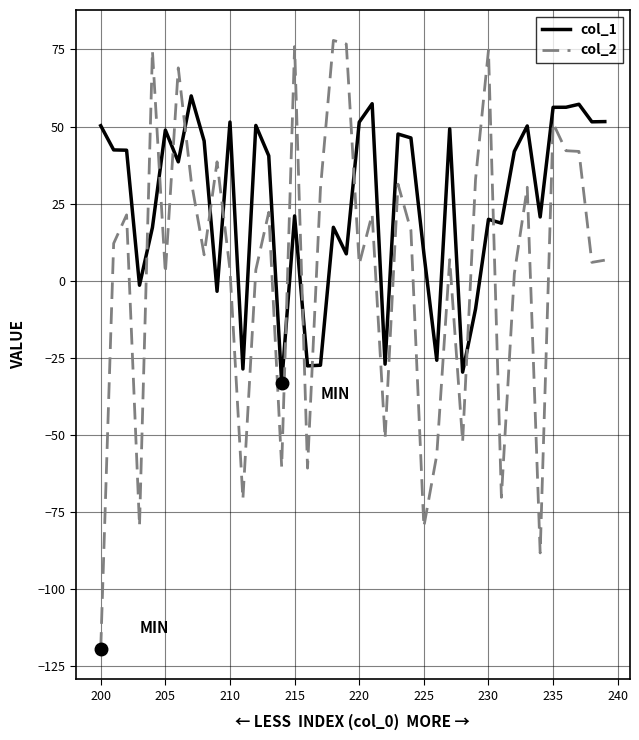

After their last crossing, which series has the higher values: col_2 or col_1?

col_1